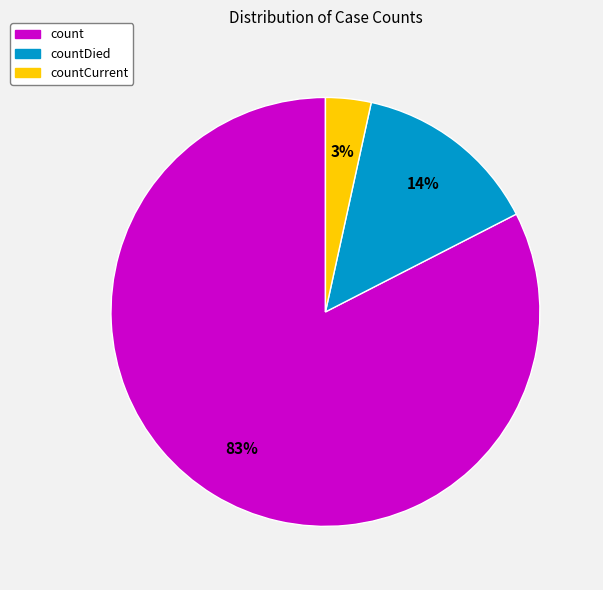

To the nearest percent, what is the average slice percentage?

33%